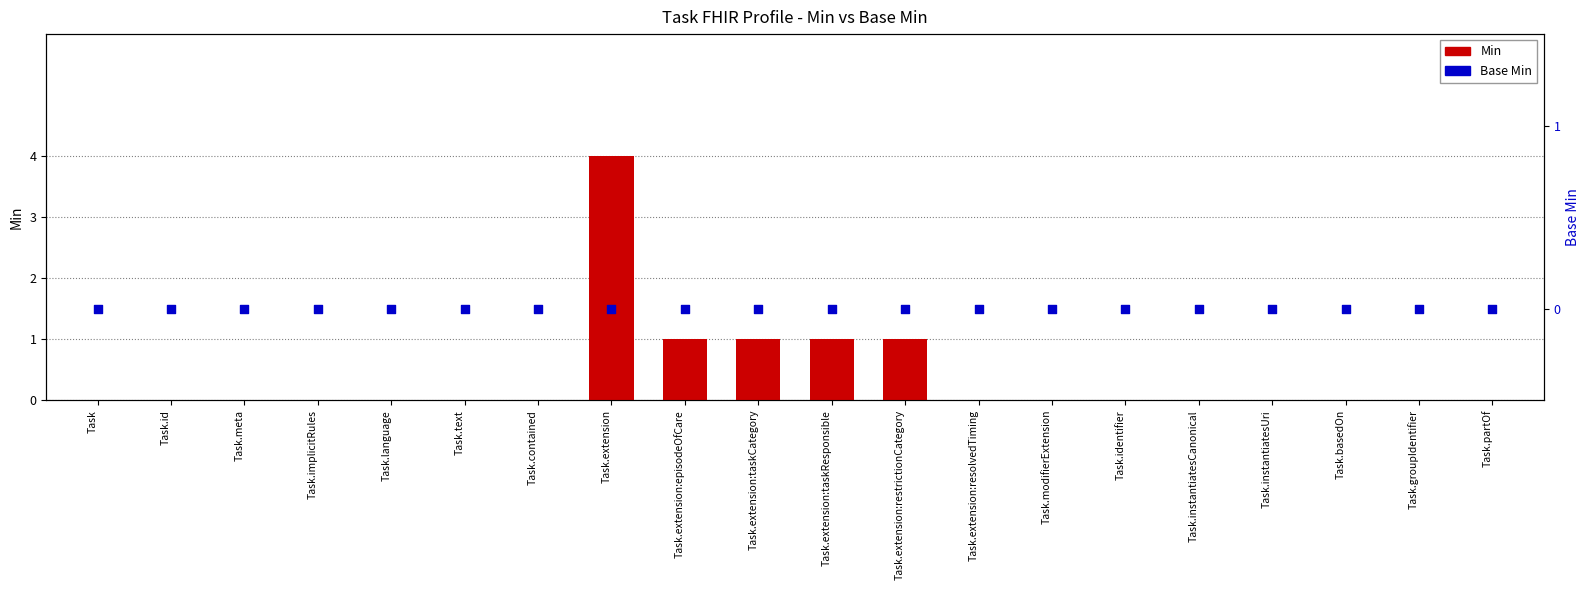

At how many categories does at least one series exceed 3?

1